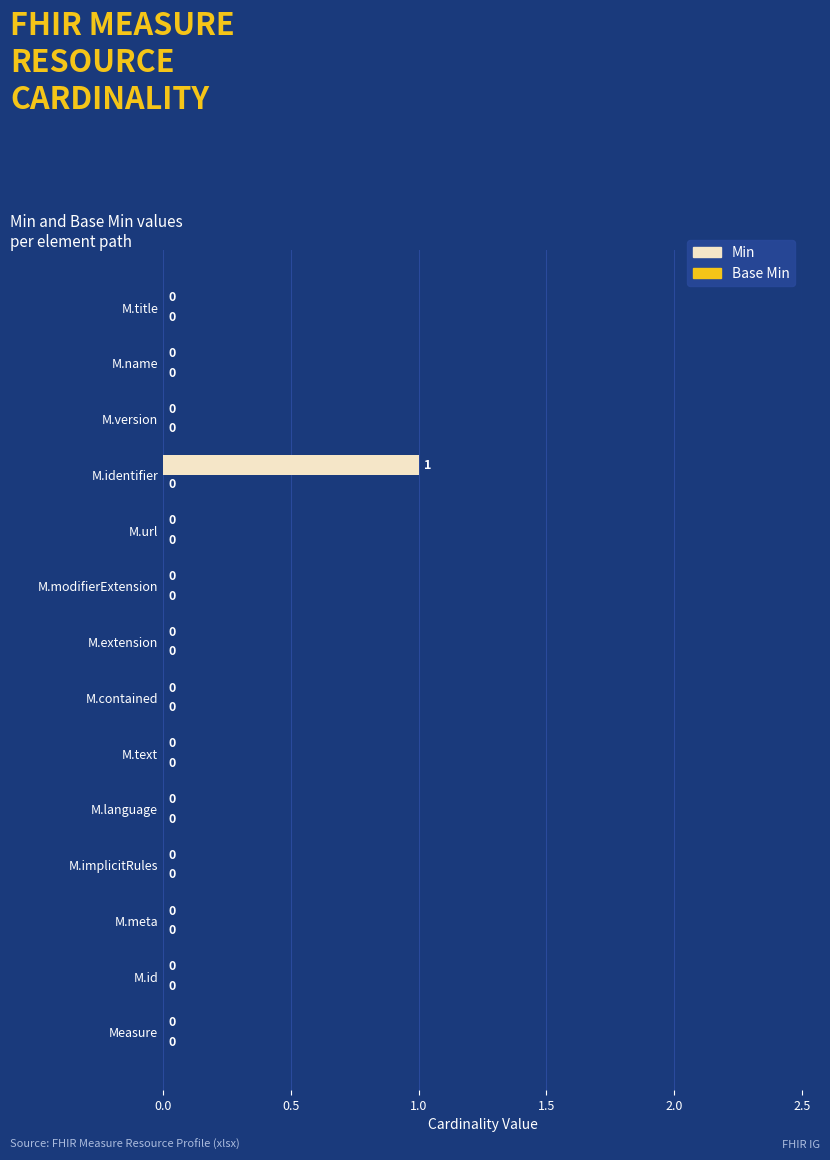

Is it true that the value at M.url is 0?

True